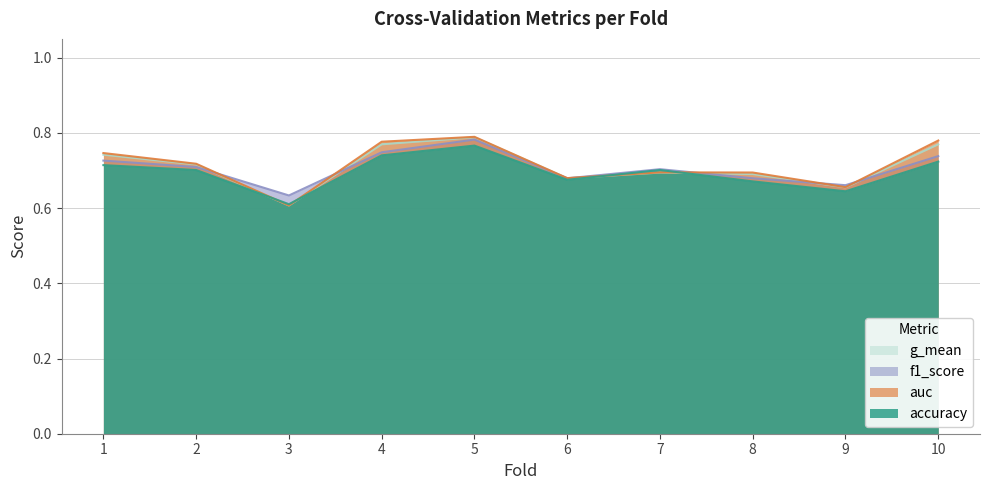

Reading left to right, list all the values displayed in this chart.

accuracy: 0.7	0.7	0.6	0.7	0.8	0.7	0.7	0.7	0.6	0.7
auc: 0.7	0.7	0.6	0.8	0.8	0.7	0.7	0.7	0.7	0.8
f1_score: 0.7	0.7	0.6	0.7	0.8	0.7	0.7	0.7	0.7	0.7
g_mean: 0.7	0.7	0.6	0.8	0.8	0.7	0.7	0.7	0.7	0.8